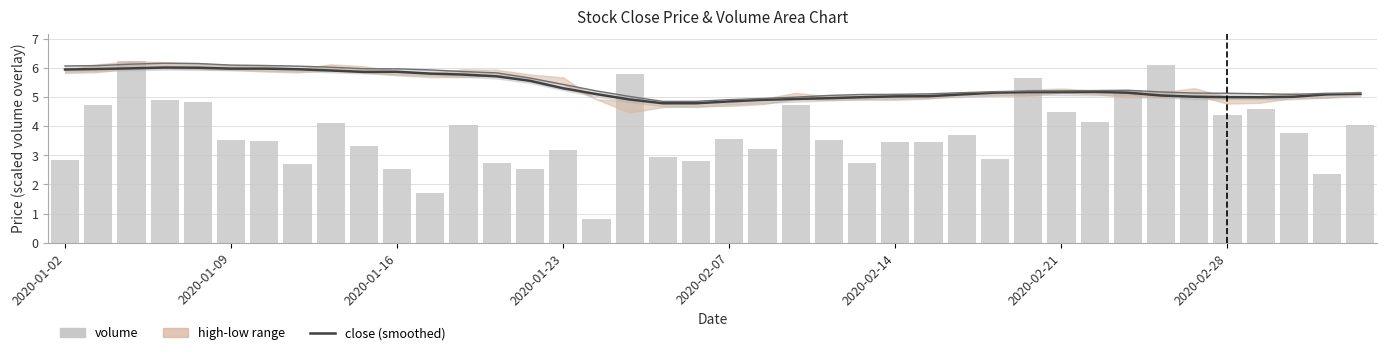

What is the average value of the high (smoothed) series?

5.4